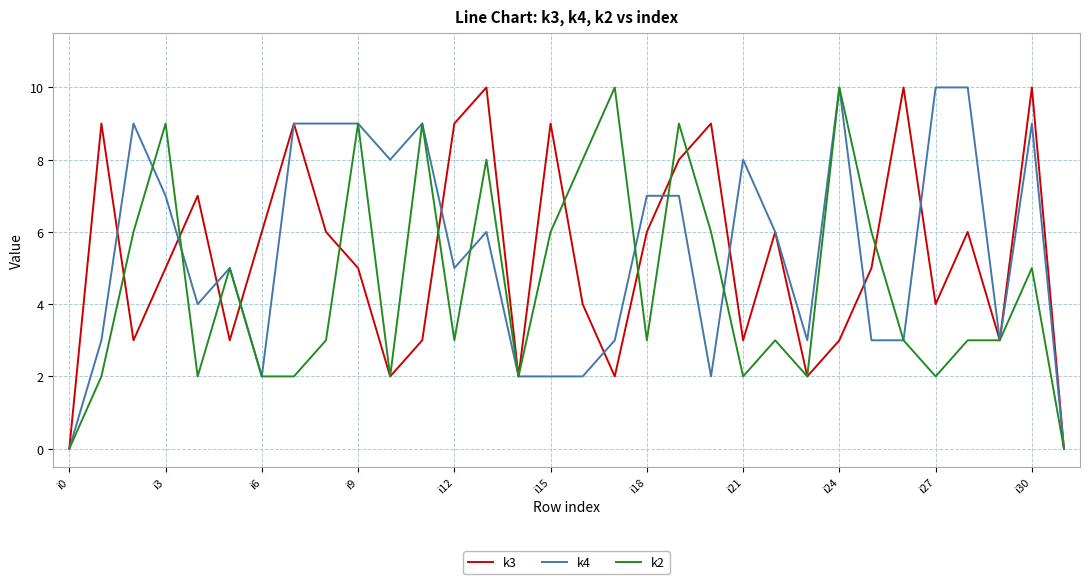

What is the greatest value displayed?

10